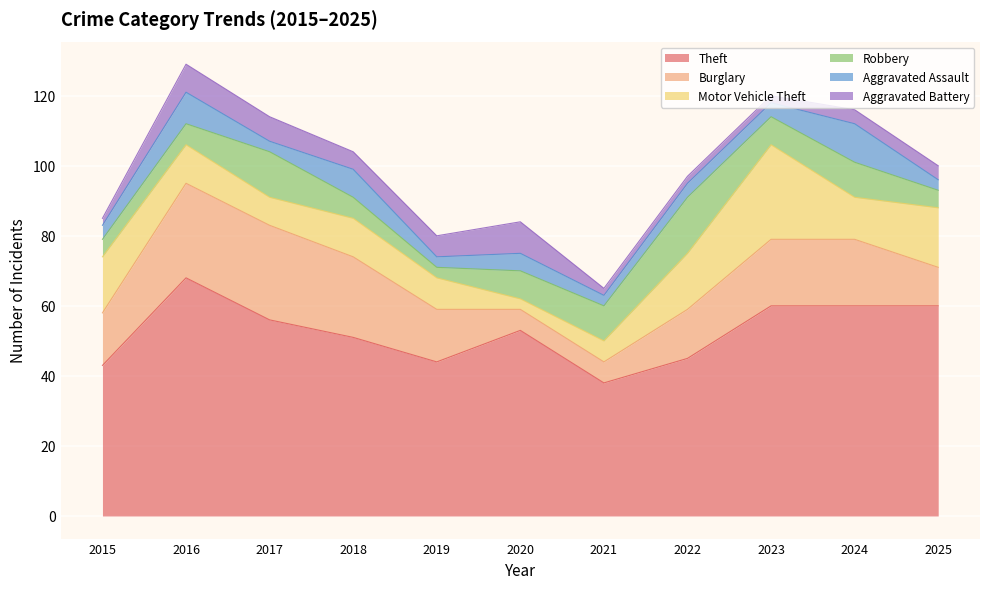

Which category has the highest value across all series?

2016